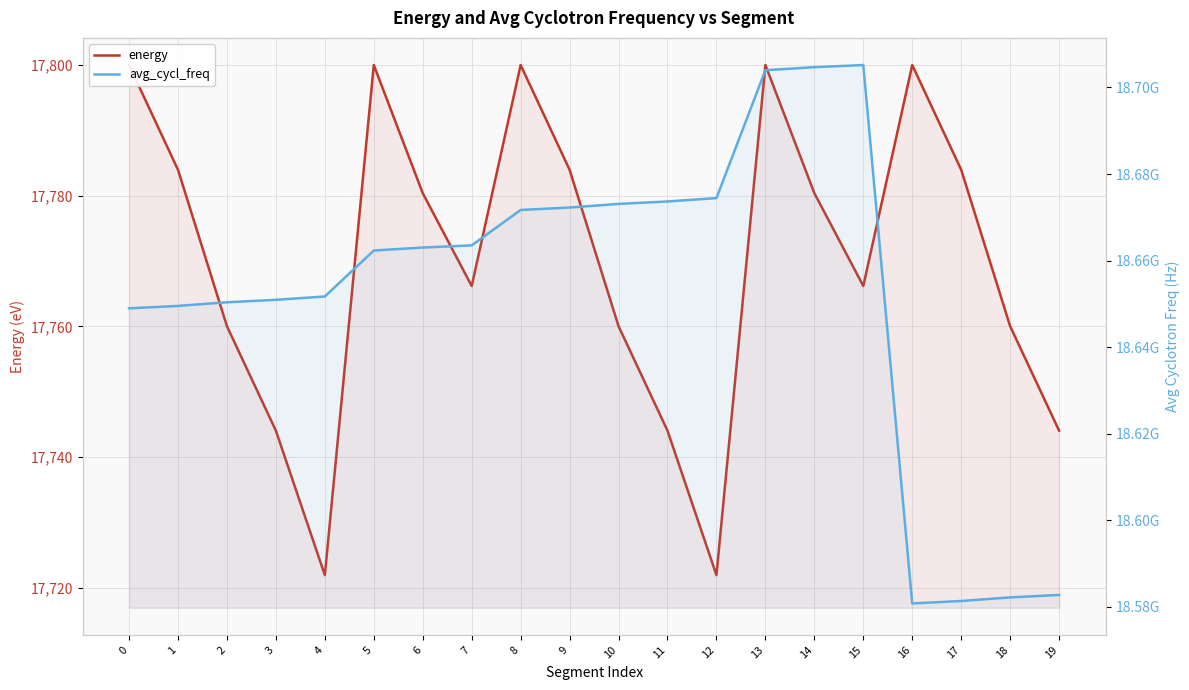

Rank the series by their maximum value, from lowest to highest.

energy, avg_cycl_freq